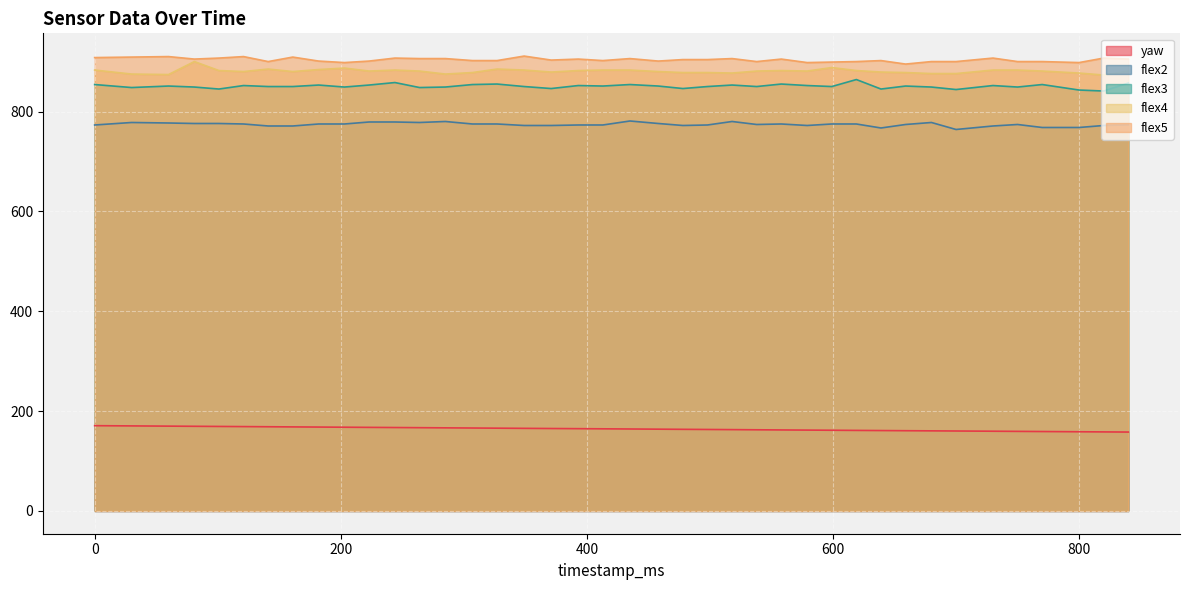

The value of flex2 at 538 is 1017.6. True or false?

False